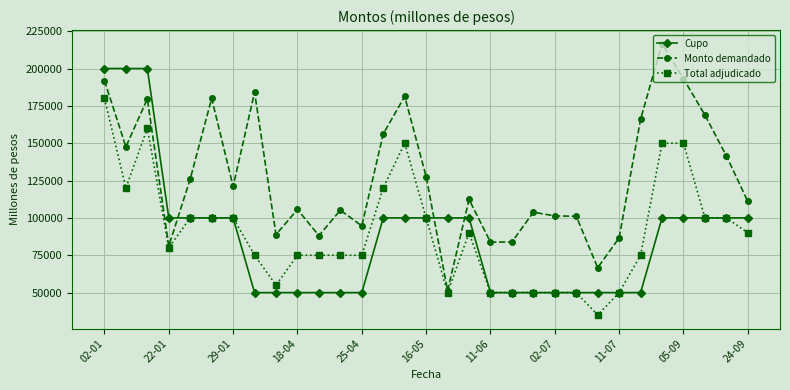

What is the minimum value shown in the chart?

35000